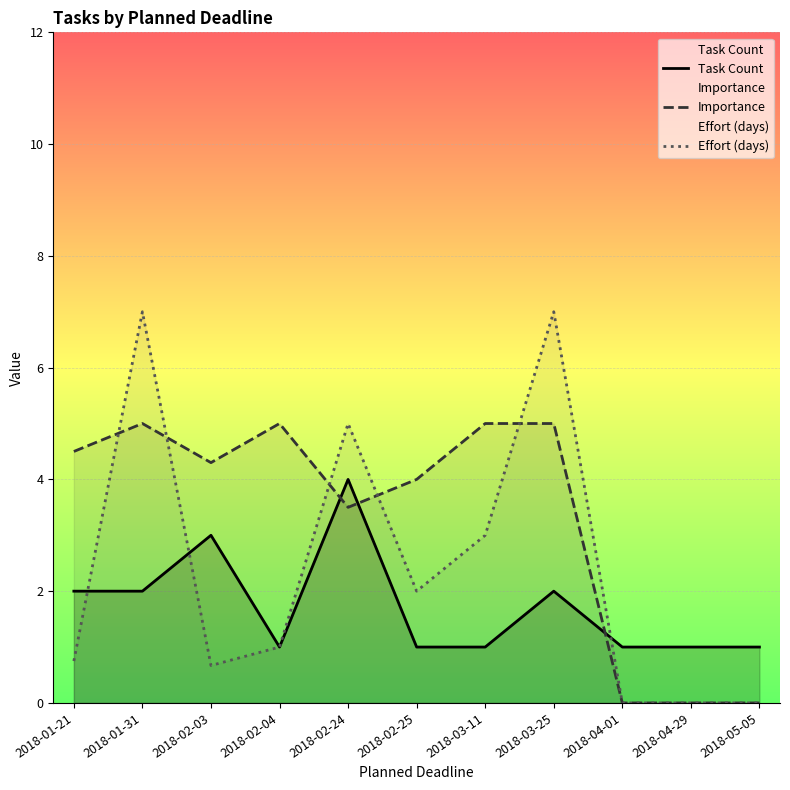

What is the average value of the Task Count series?

1.7